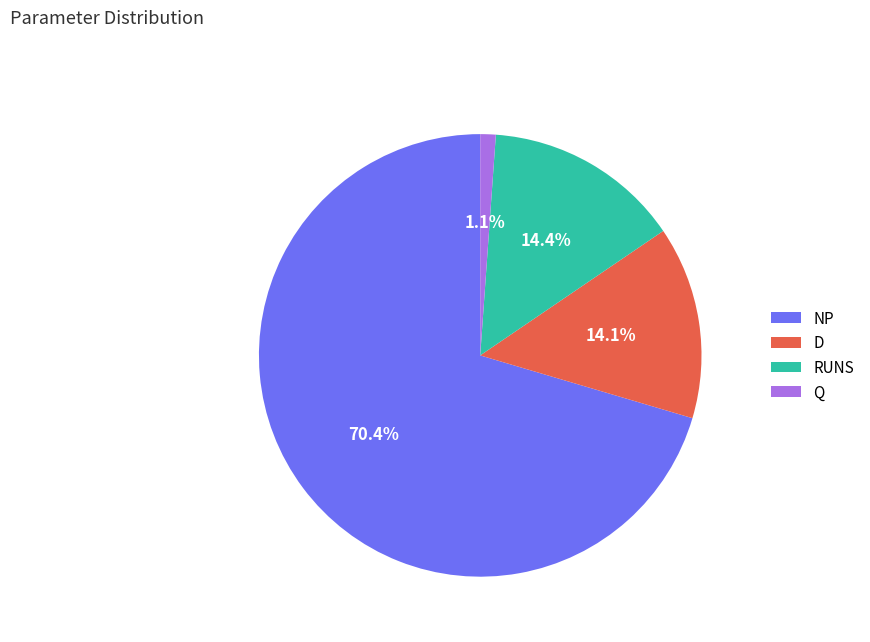

The NP slice represents 82% of the pie. True or false?

False